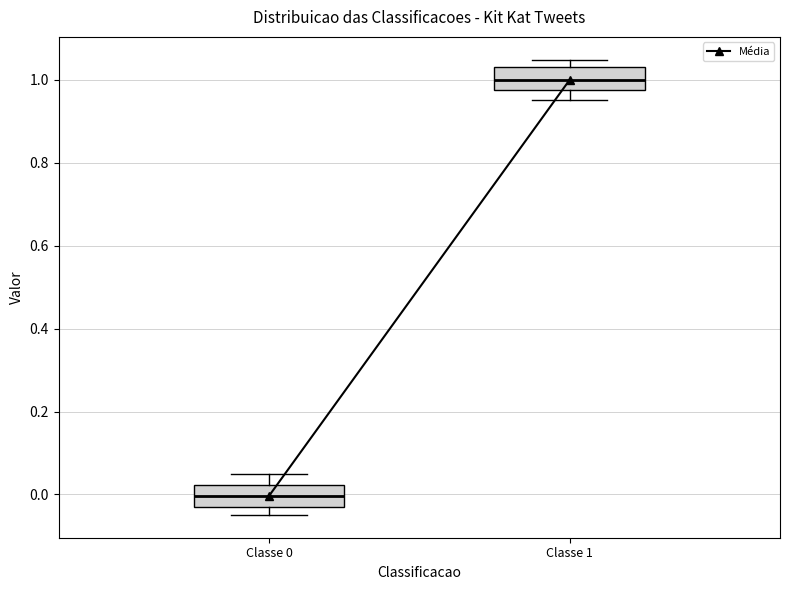

Reading left to right, read every box against the y-axis: the position of its median line, the range the box covers, and the ends of its whiskers. The values are not printed on the chart, so give them approximately, as read against the axis.

Classe 0: median 0.00, box -0.04 to 0.02, whiskers -0.04 (just below the box's lower edge) to 0.04
Classe 1: median 1.00, box 0.98 to 1.04, whiskers 0.96 to 1.04 (just above the box's upper edge)